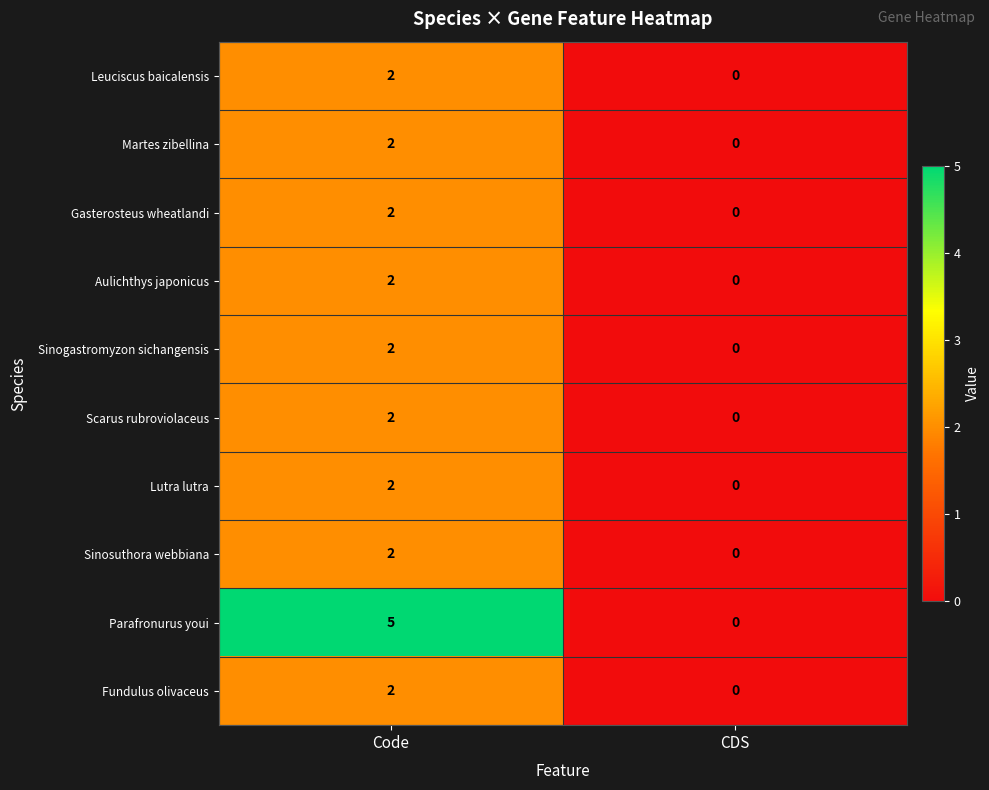

True or false: Scarus rubroviolaceus has a value of 2 at Code.

True